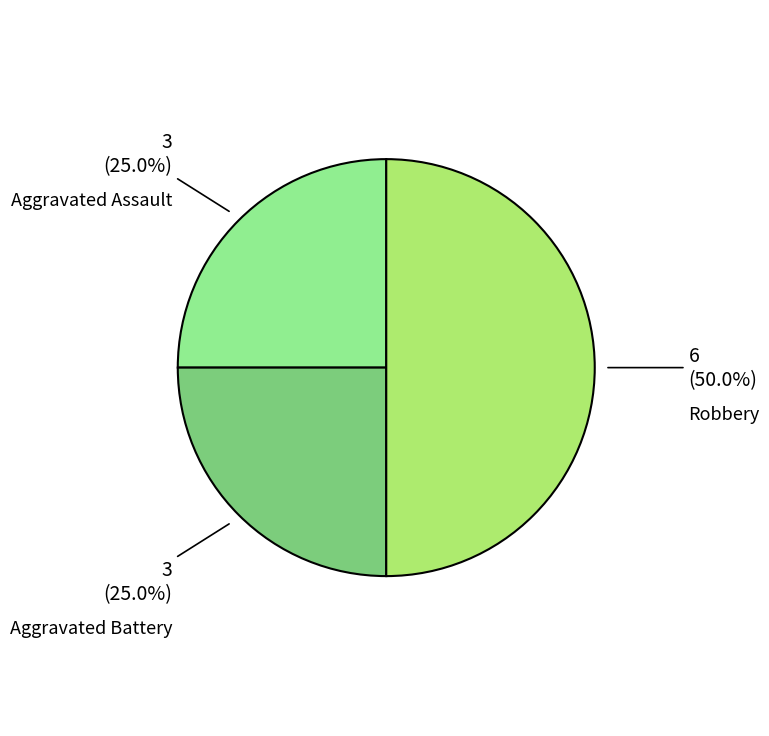

Combined, do Robbery and Aggravated Assault account for over 50%?

Yes